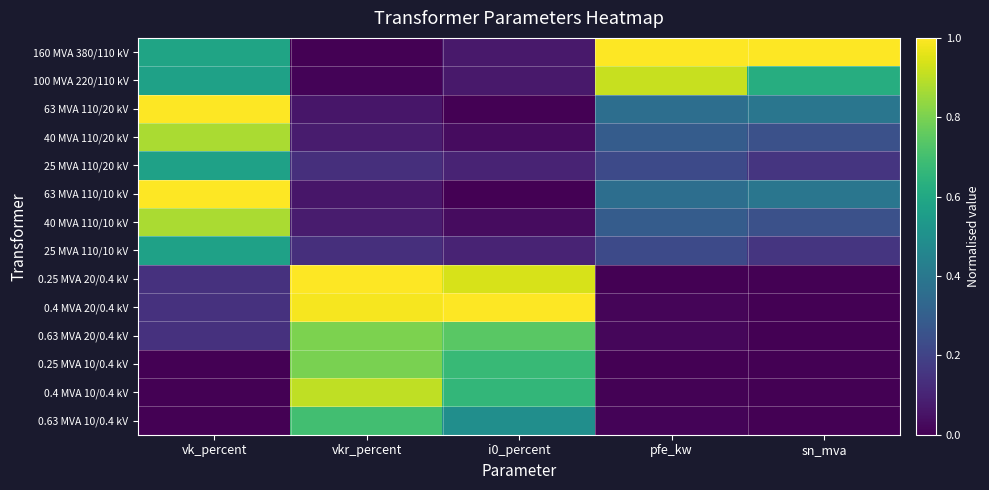

Reading right to left, extract all data points from this chart.

160 MVA 380/110 kV: sn_mva=1.0	pfe_kw=1.0	i0_percent=0.1	vkr_percent=0.0	vk_percent=0.6
100 MVA 220/110 kV: sn_mva=0.6	pfe_kw=0.9	i0_percent=0.1	vkr_percent=0.0	vk_percent=0.6
63 MVA 110/20 kV: sn_mva=0.4	pfe_kw=0.4	i0_percent=0.0	vkr_percent=0.1	vk_percent=1.0
40 MVA 110/20 kV: sn_mva=0.2	pfe_kw=0.3	i0_percent=0.0	vkr_percent=0.1	vk_percent=0.9
25 MVA 110/20 kV: sn_mva=0.2	pfe_kw=0.2	i0_percent=0.1	vkr_percent=0.1	vk_percent=0.6
63 MVA 110/10 kV: sn_mva=0.4	pfe_kw=0.4	i0_percent=0.0	vkr_percent=0.1	vk_percent=1.0
40 MVA 110/10 kV: sn_mva=0.2	pfe_kw=0.3	i0_percent=0.0	vkr_percent=0.1	vk_percent=0.9
25 MVA 110/10 kV: sn_mva=0.2	pfe_kw=0.2	i0_percent=0.1	vkr_percent=0.1	vk_percent=0.6
0.25 MVA 20/0.4 kV: sn_mva=0.0	pfe_kw=0.0	i0_percent=0.9	vkr_percent=1.0	vk_percent=0.1
0.4 MVA 20/0.4 kV: sn_mva=0.0	pfe_kw=0.0	i0_percent=1.0	vkr_percent=1.0	vk_percent=0.1
0.63 MVA 20/0.4 kV: sn_mva=0.0	pfe_kw=0.0	i0_percent=0.7	vkr_percent=0.8	vk_percent=0.1
0.25 MVA 10/0.4 kV: sn_mva=0.0	pfe_kw=0.0	i0_percent=0.7	vkr_percent=0.8	vk_percent=0.0
0.4 MVA 10/0.4 kV: sn_mva=0.0	pfe_kw=0.0	i0_percent=0.7	vkr_percent=0.9	vk_percent=0.0
0.63 MVA 10/0.4 kV: sn_mva=0.0	pfe_kw=0.0	i0_percent=0.5	vkr_percent=0.7	vk_percent=0.0